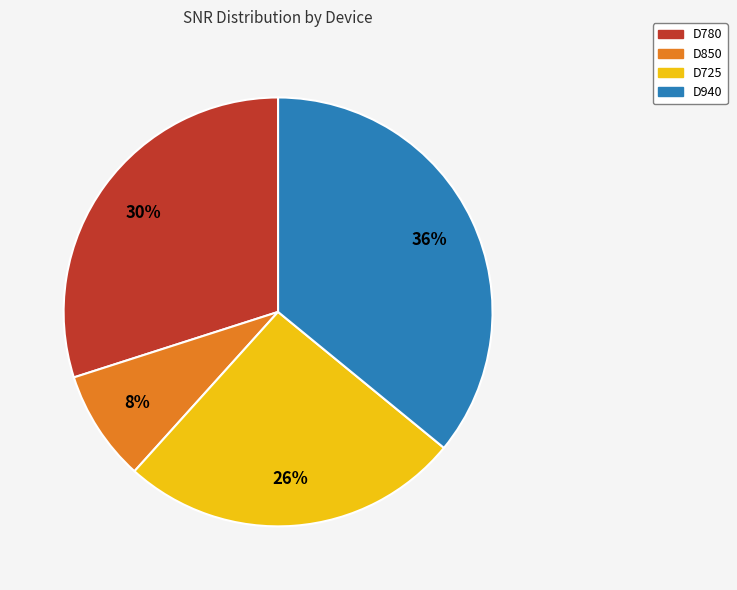

Which category has the smallest portion of the pie?

D850